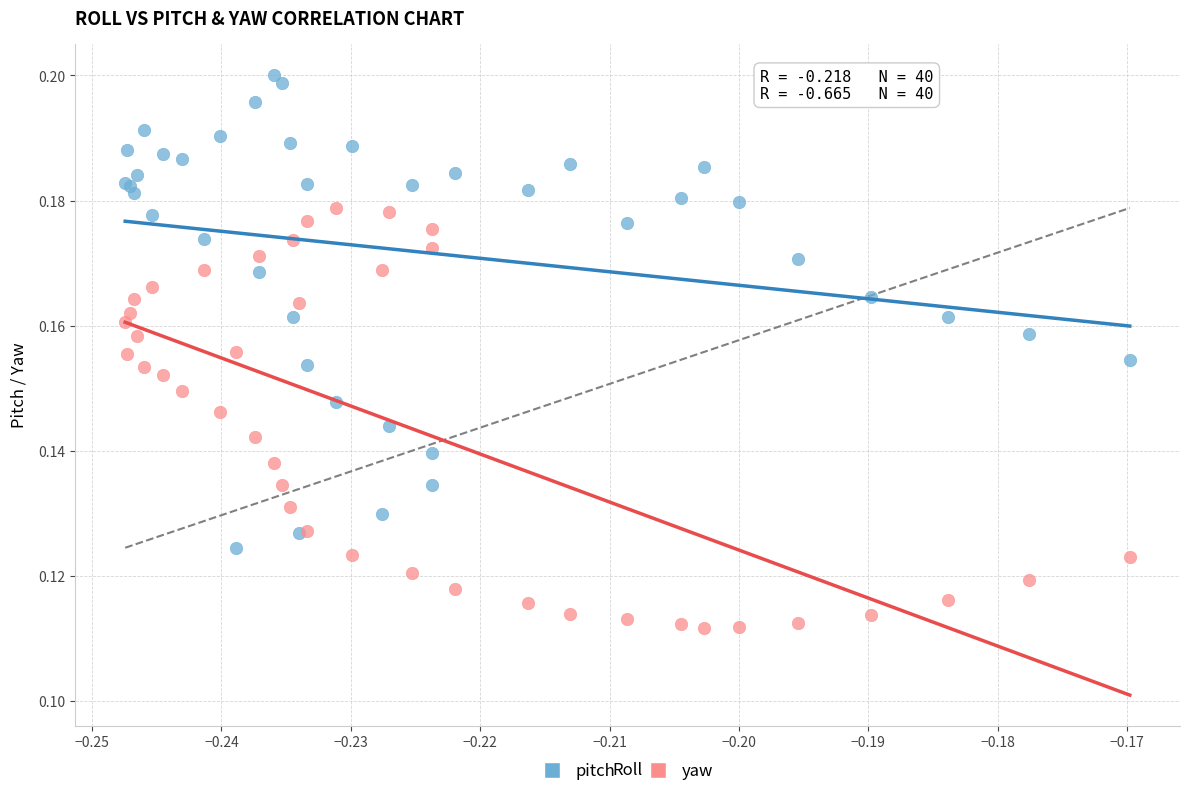

Which series reaches the minimum Y coordinate?

yaw